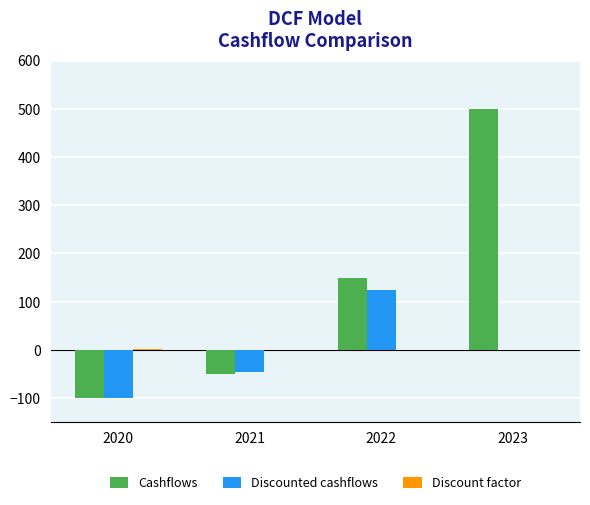

What is the sum of the Discounted cashflows values at 2021 and 2020?

-145.5